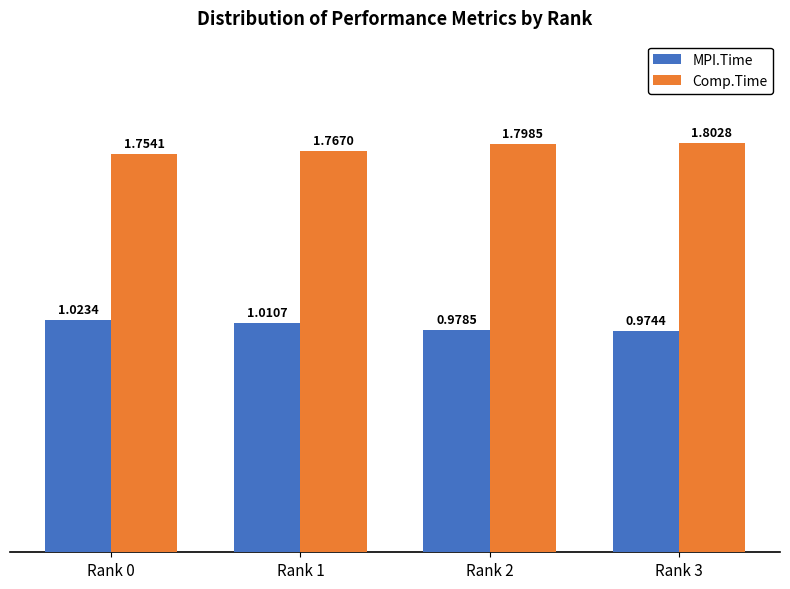

Are the bars horizontal?

No